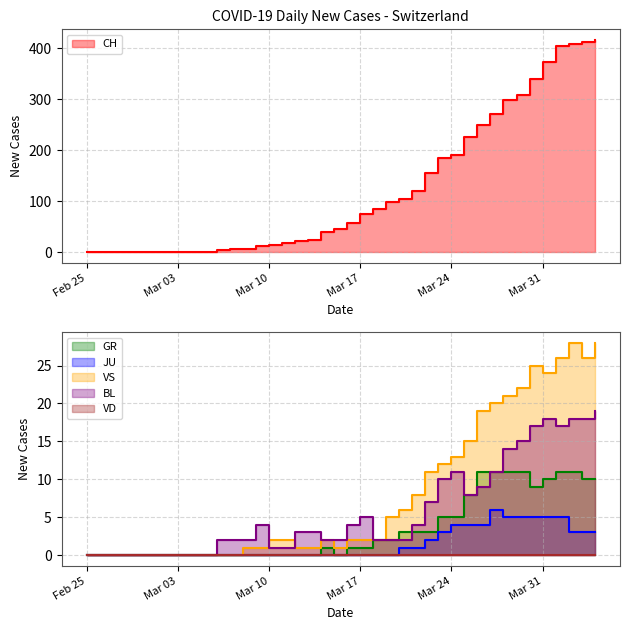

Is the value of VS at 2020-02-29 greater than the value of GR at 2020-02-26?

No